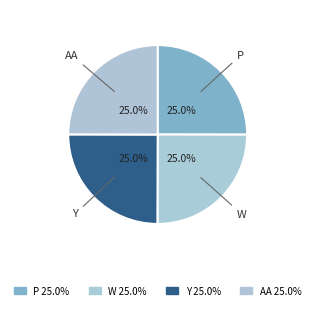

True or false: AA accounts for 14% of the total.

False